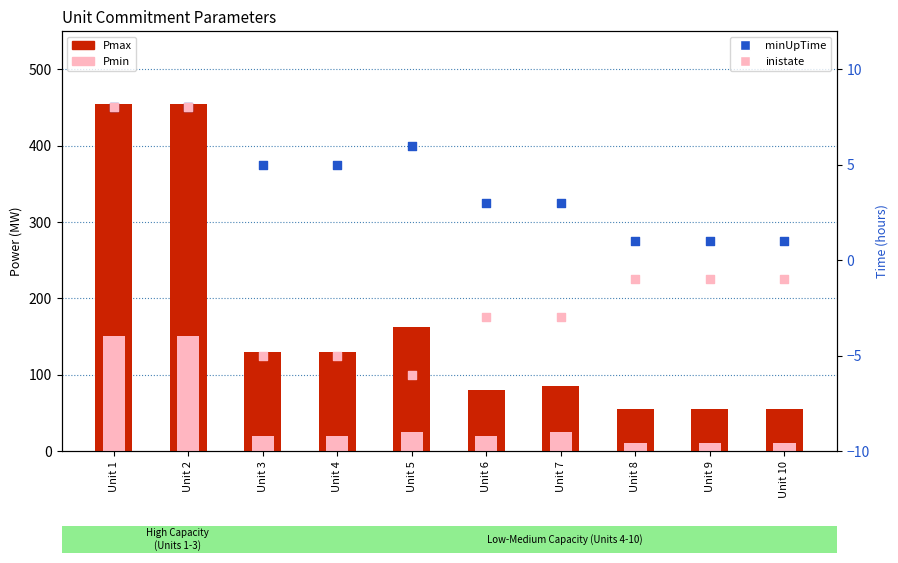

Which series contains the lowest Y value?

inistate